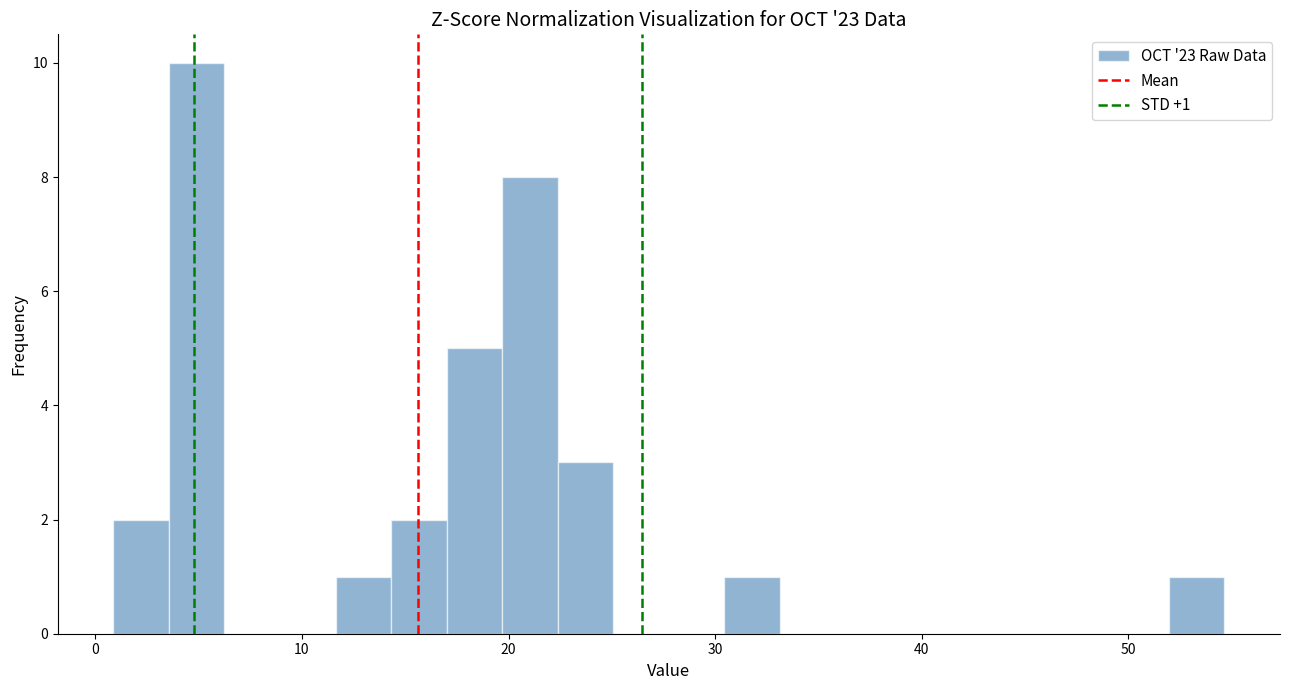

Read against the x-axis, roughly where is the centre of the tallest bar?

5